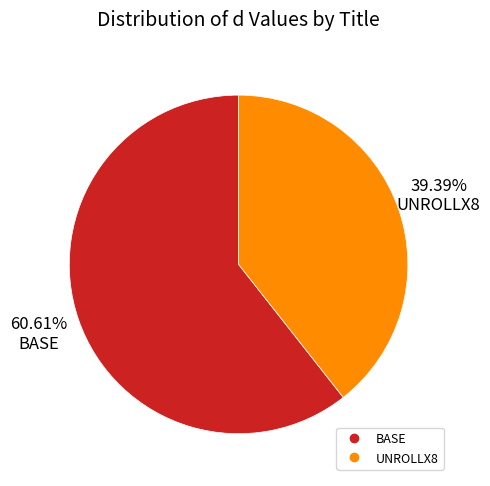

What percentage do UNROLLX8 and BASE together represent?

100.0%